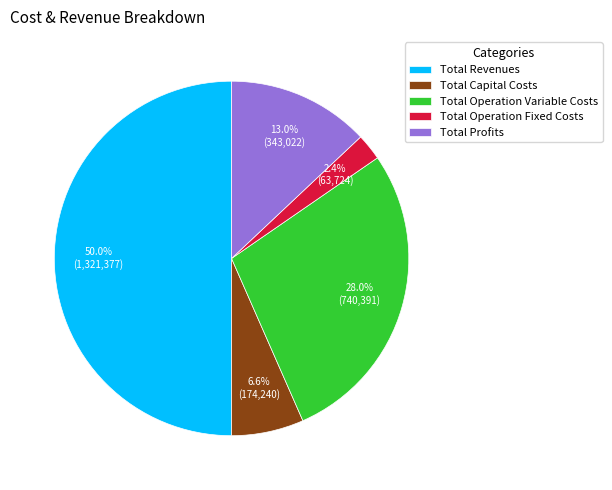

Count the number of slices in the pie.

5